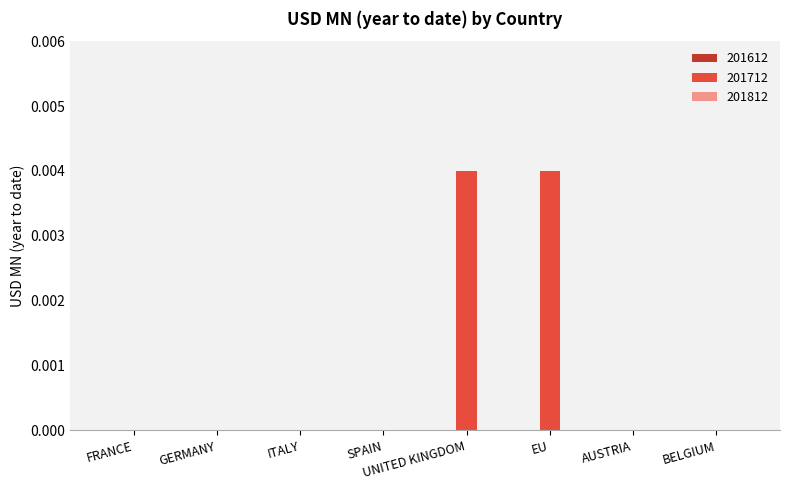

The value at AUSTRIA is 0.0. True or false?

True